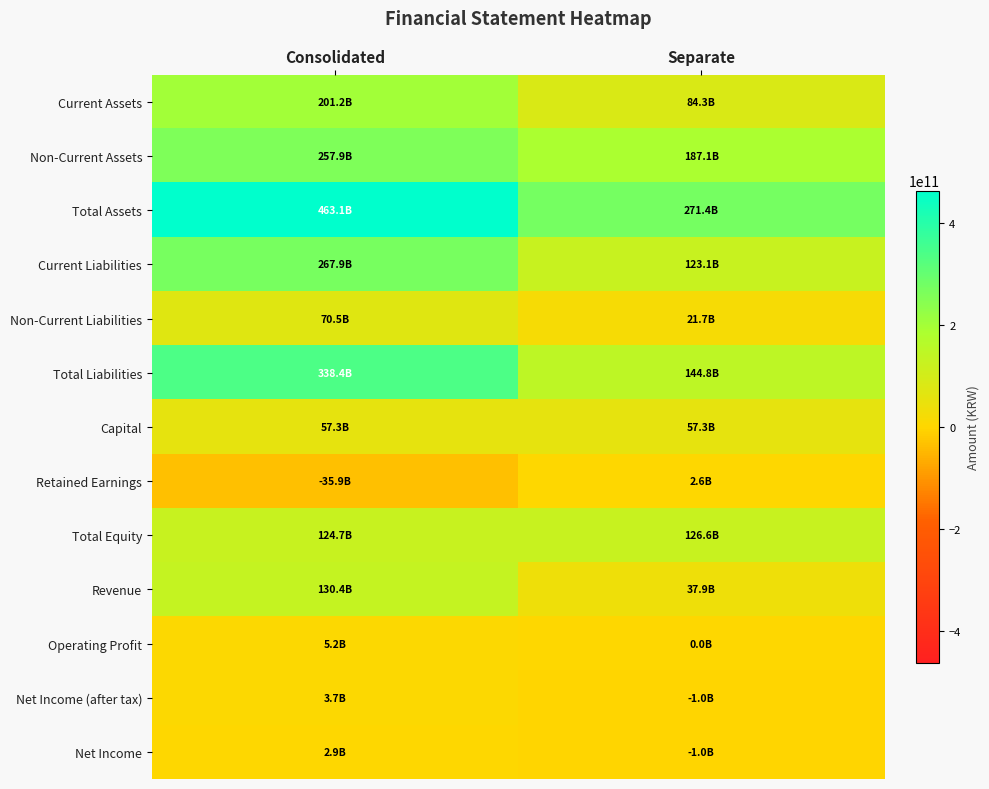

Which category has the highest value across all series?

Consolidated